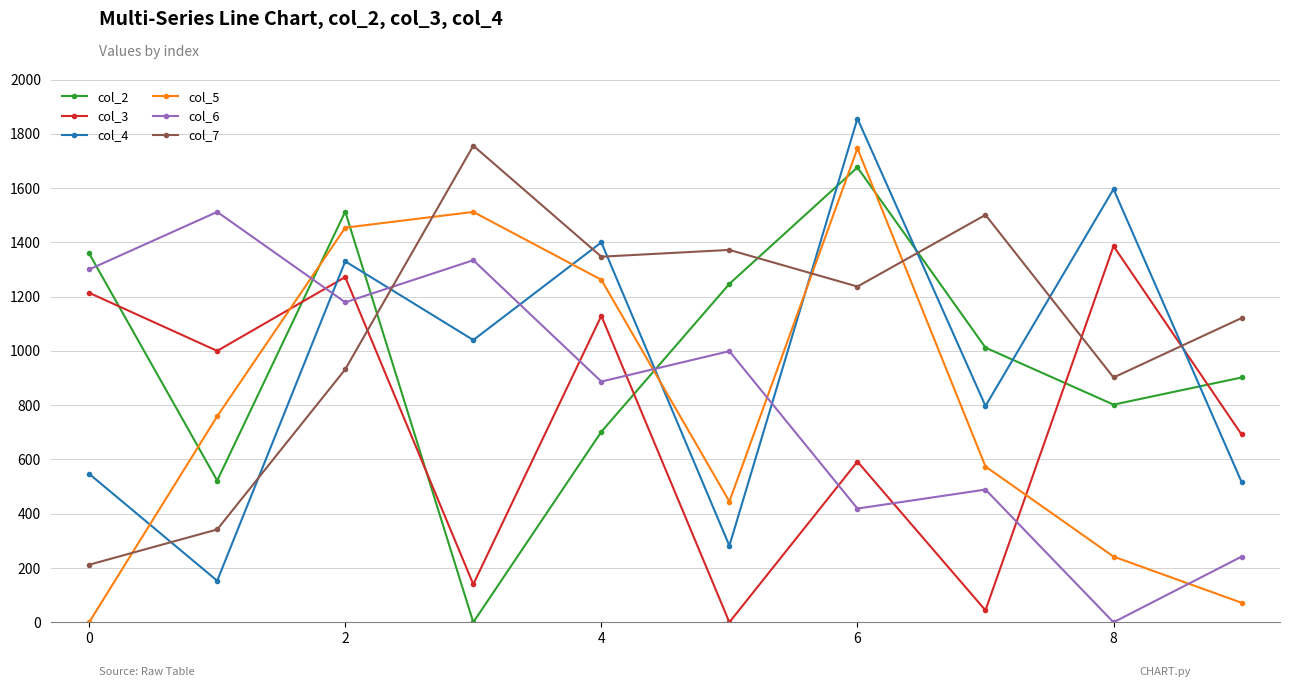

What is the maximum value for col_3?

1386.1